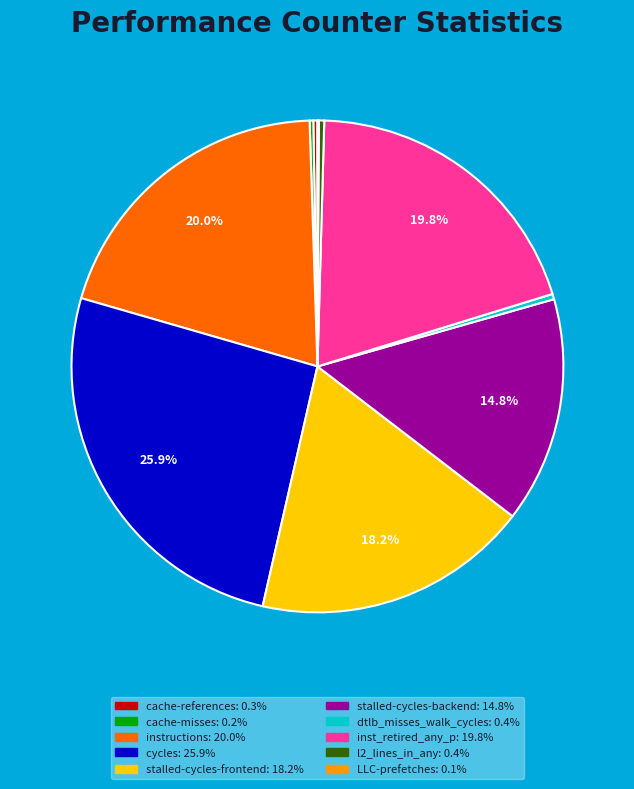

Which category has the biggest portion of the pie?

cycles